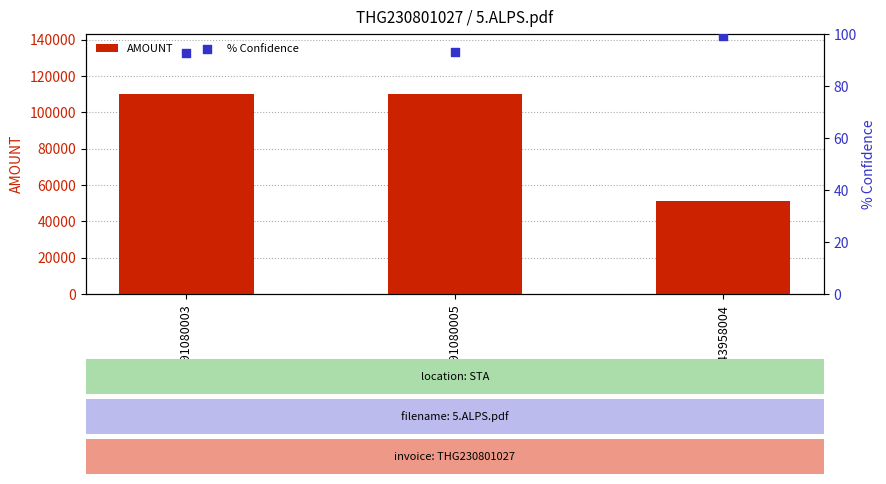

Is the value of % Confidence at 9091080003 greater than the value of AMOUNT at 9091080003?

No